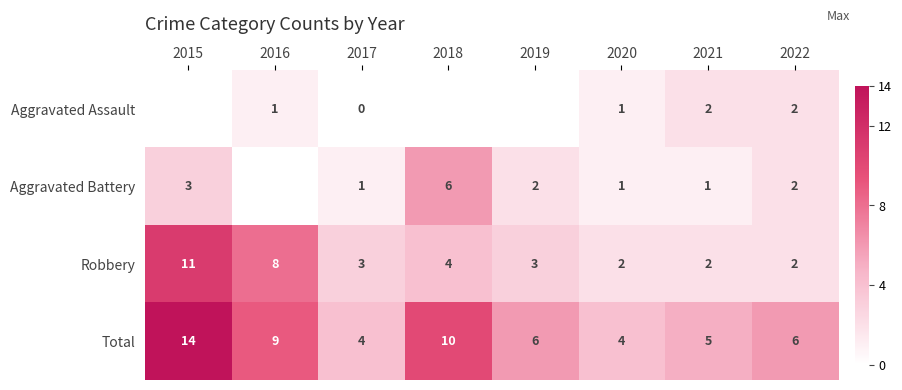

What is the sum of all Robbery values?

35